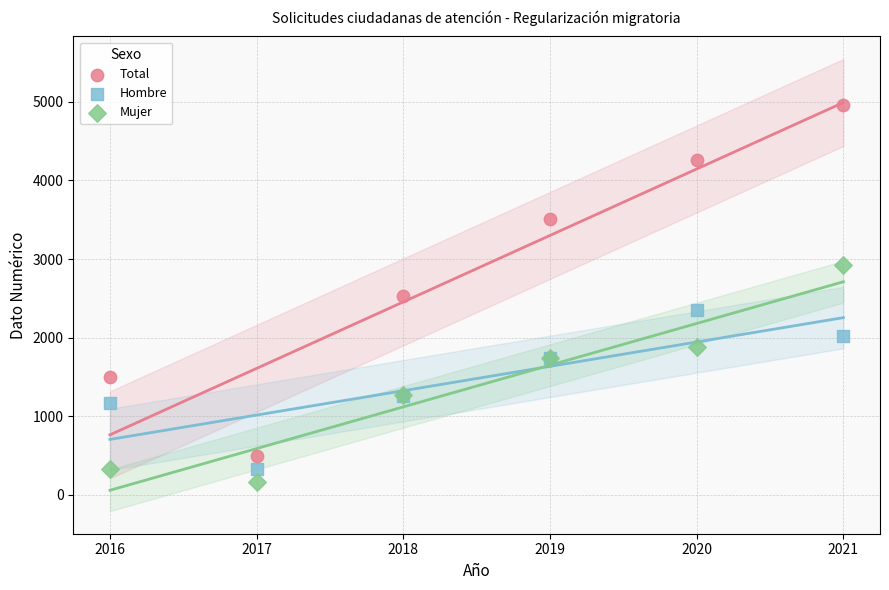

Which series contains the highest Y value?

Total